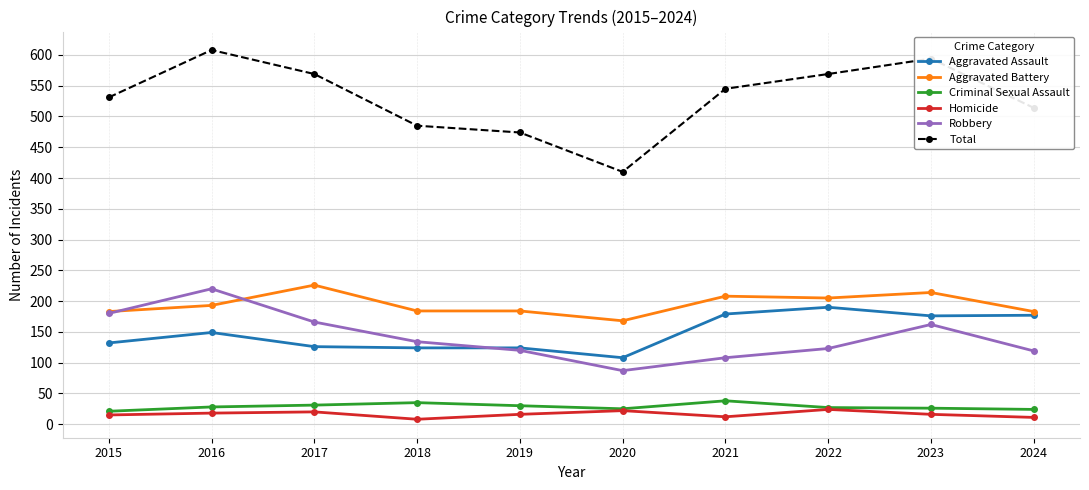

After their last crossing, which series has the higher values: Robbery or Aggravated Battery?

Aggravated Battery